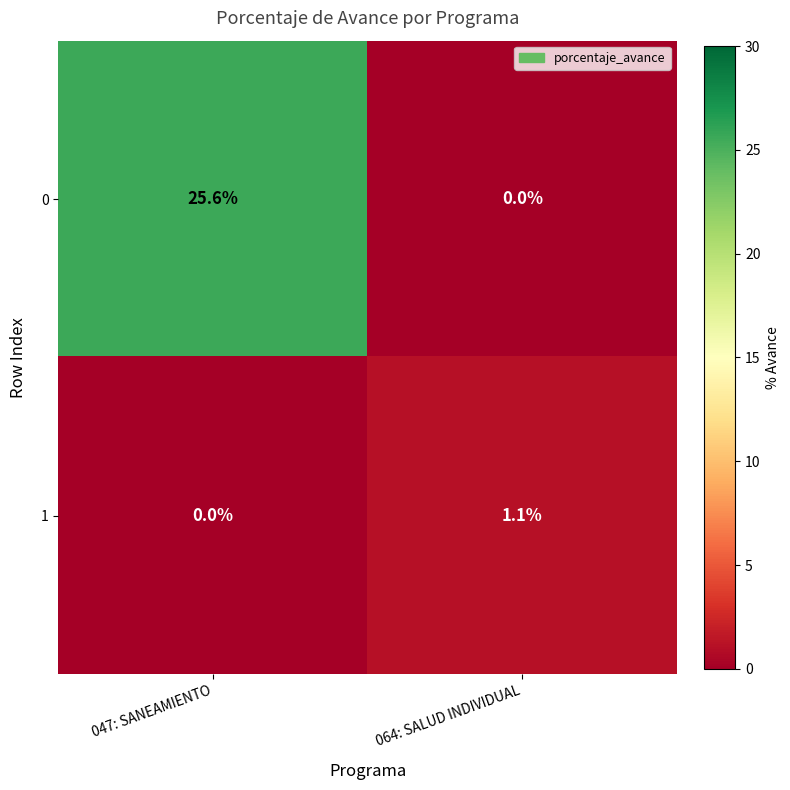

At which label is 1 closest to 0?

047: SANEAMIENTO